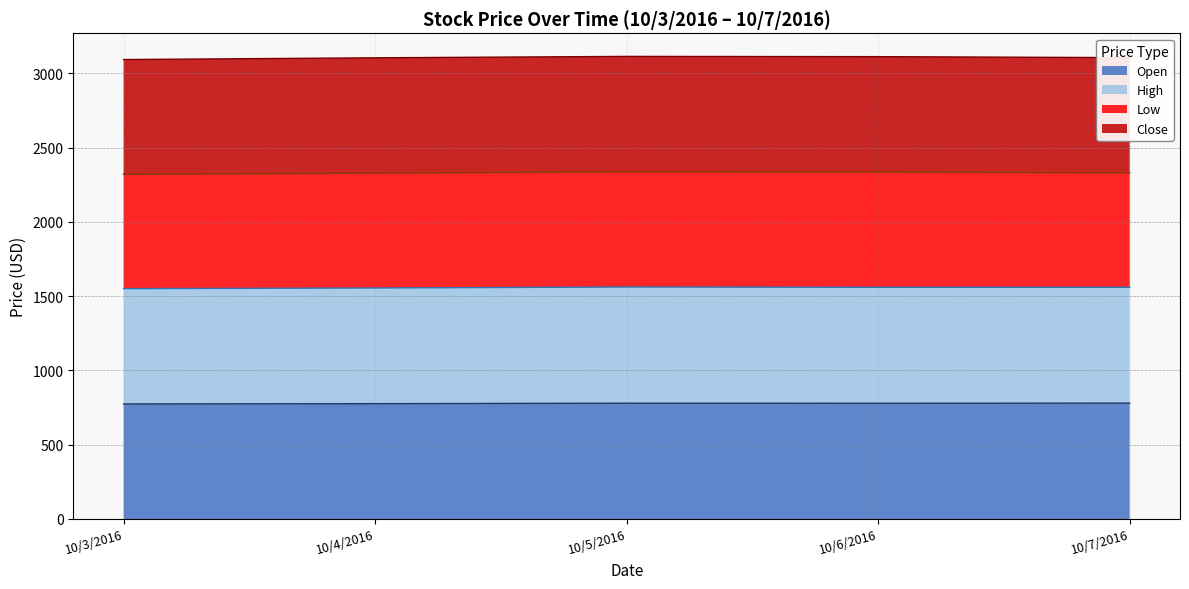

What are all the series names shown in the legend?

Open, High, Low, Close